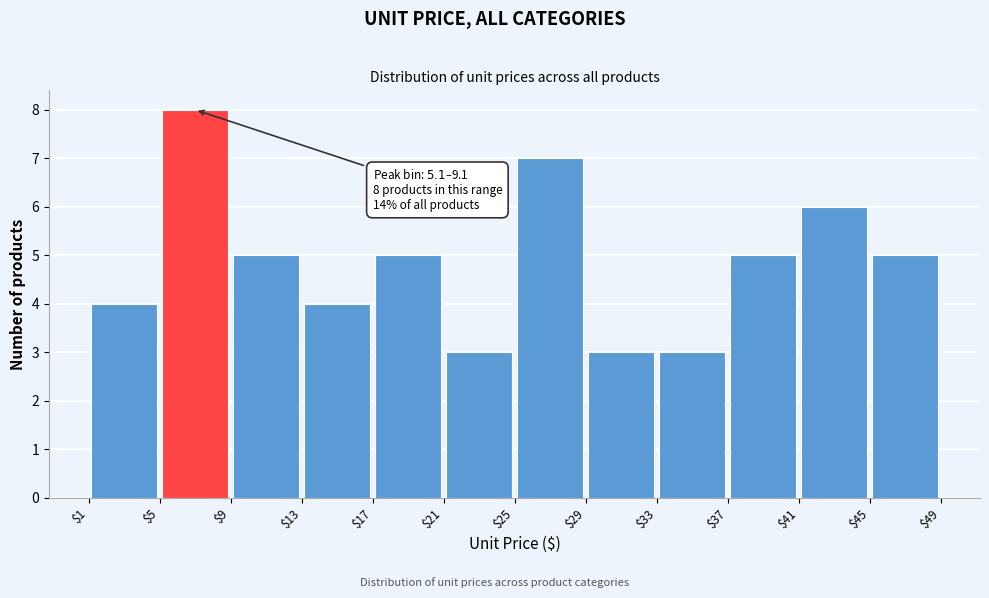

Which range on the x-axis has the tallest bar?

$5 to $9